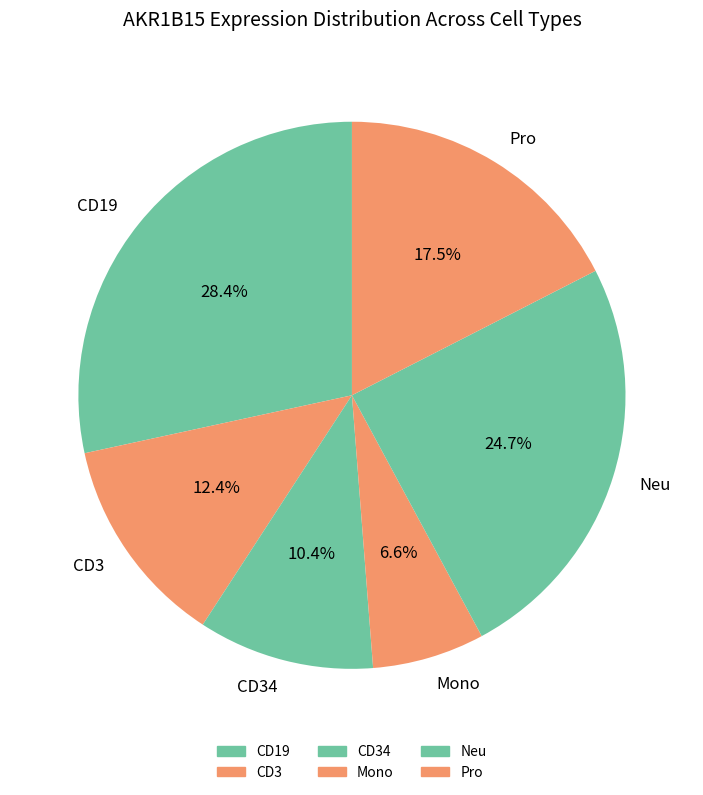

Count the number of slices in the pie.

6